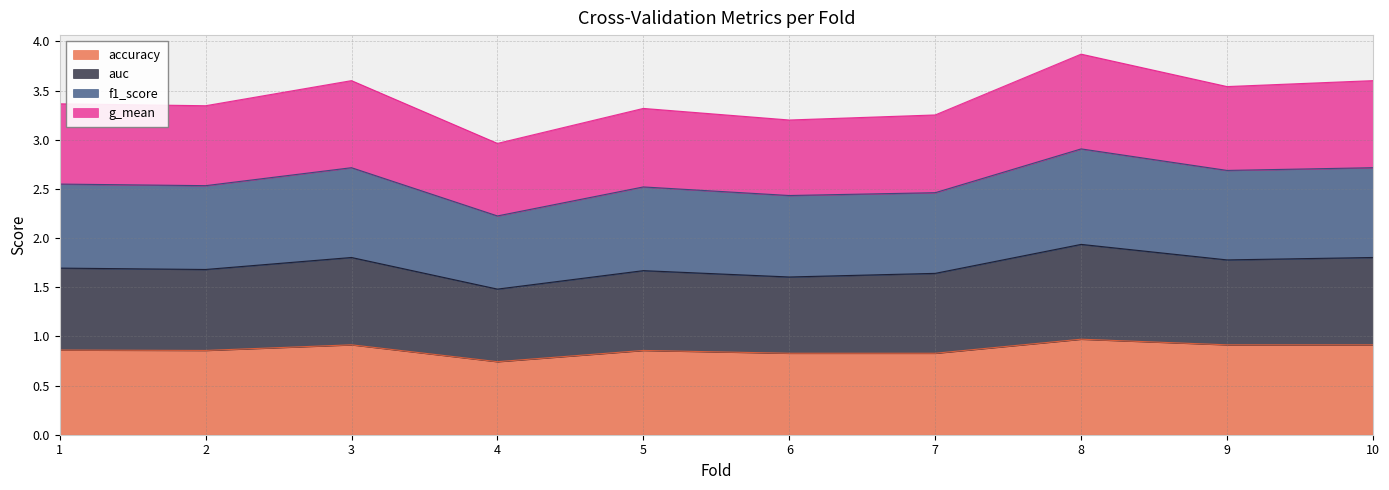

Which category has the lowest value in the accuracy series?

4